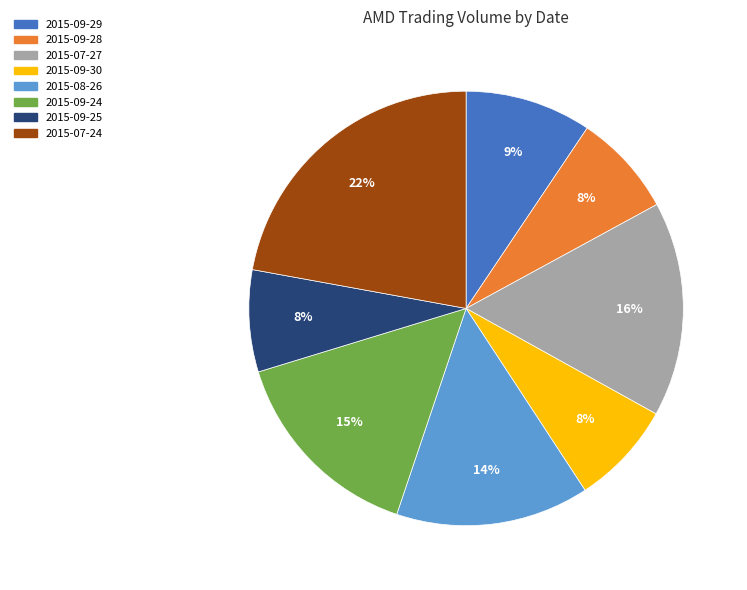

Is the sum of 2015-09-24 and 2015-08-26 greater than half?

No